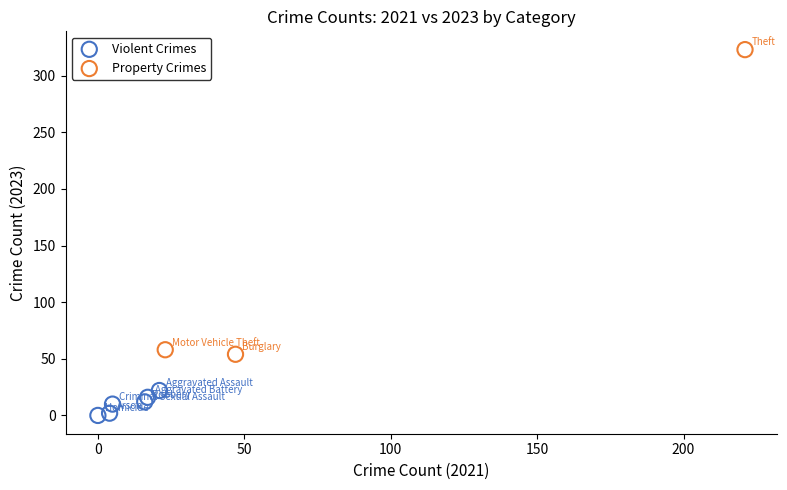

What are all the series names shown in the legend?

Violent Crimes, Property Crimes